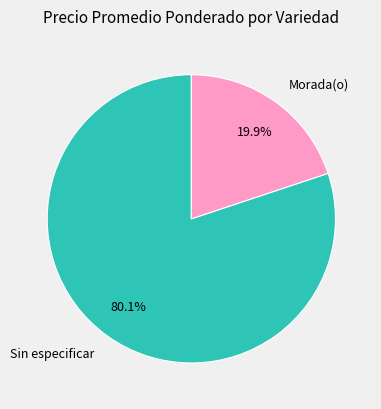

Is the sum of Sin especificar and Morada(o) greater than half?

Yes